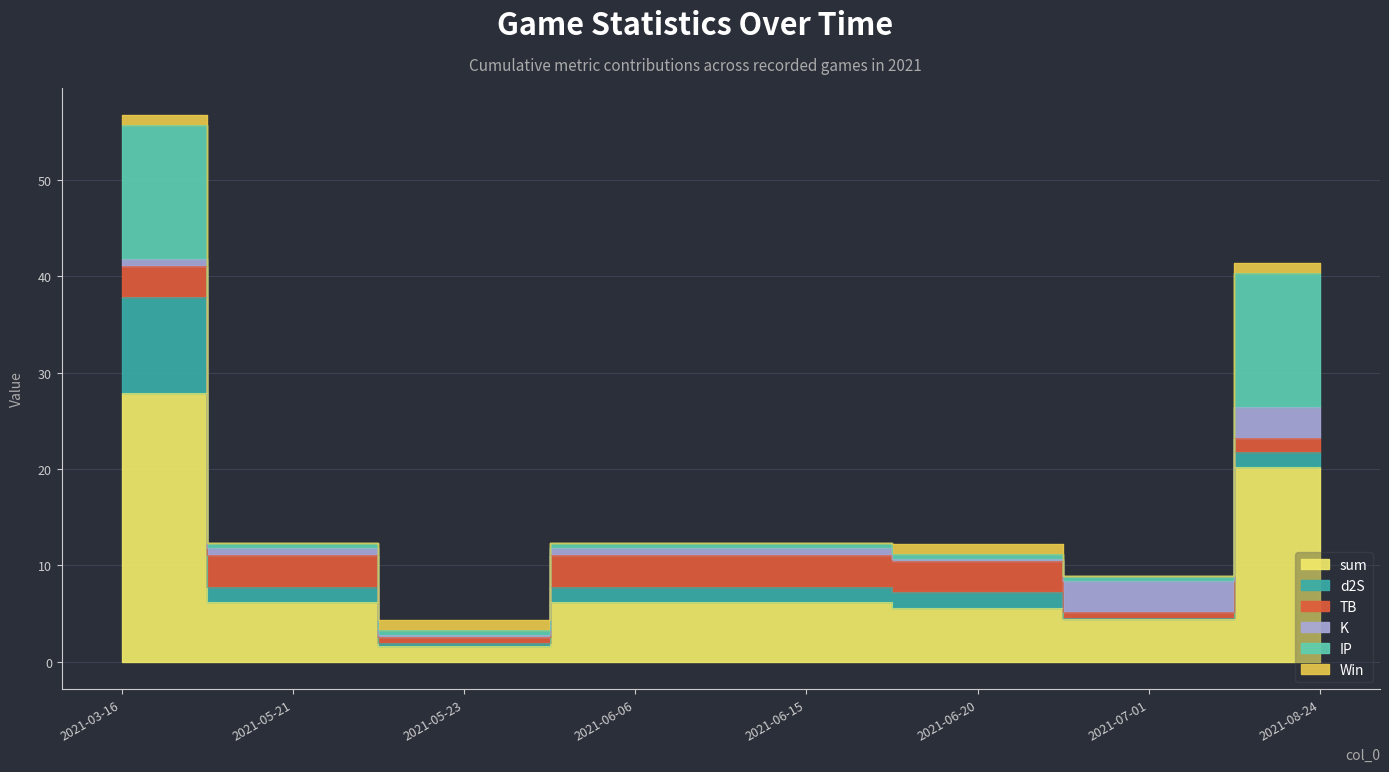

What is the label of the 4th point from the left?

2021-06-06